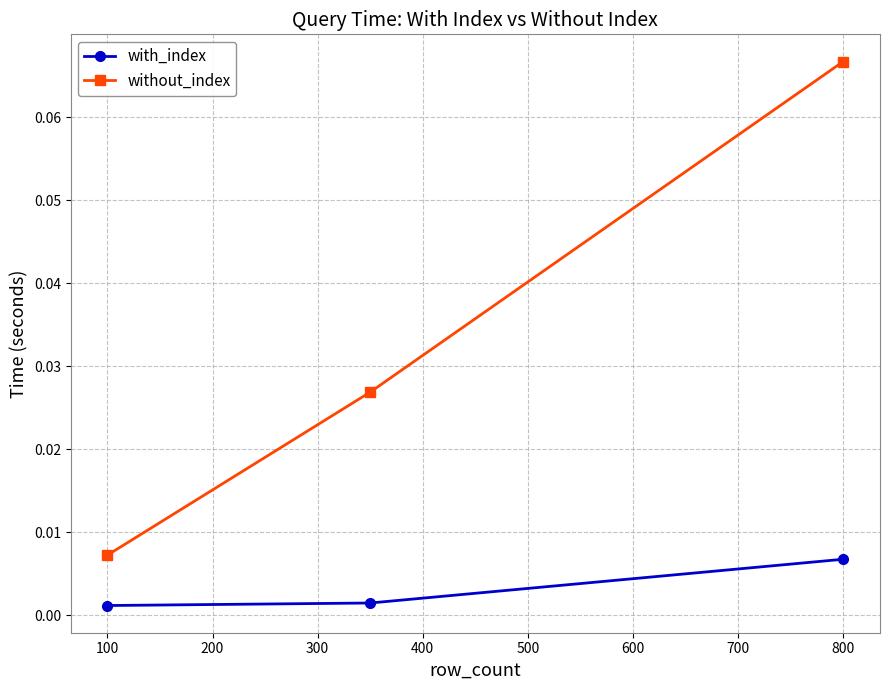

Which series has the largest total across all categories?

without_index